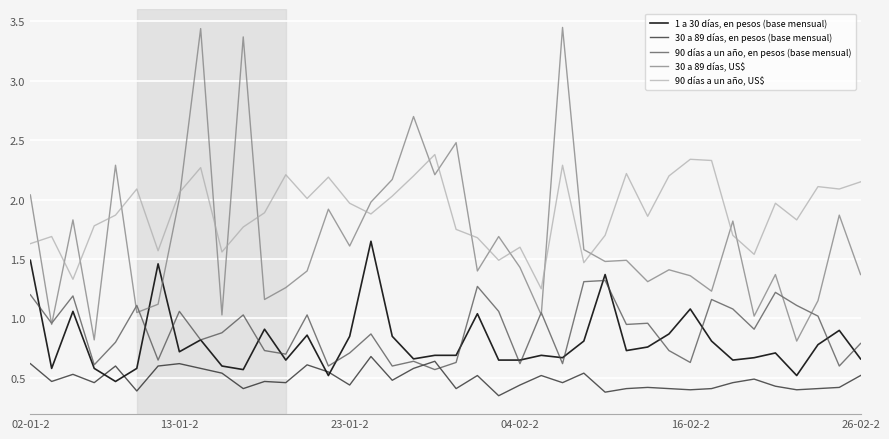

Reading left to right, transcribe all the data shown in this chart.

1 a 30 días, en pesos (base mensual): 1.5	0.6	1.1	0.6	0.5	0.6	1.5	0.7	0.8	0.6	0.6	0.9	0.7	0.9	0.5	0.8	1.6	0.8	0.7	0.7	0.7	1.0	0.7	0.7	0.7	0.7	0.8	1.4	0.7	0.8	0.9	1.1	0.8	0.7	0.7	0.7	0.5	0.8	0.9	0.7
30 a 89 días, en pesos (base mensual): 0.6	0.5	0.5	0.5	0.6	0.4	0.6	0.6	0.6	0.5	0.4	0.5	0.5	0.6	0.6	0.4	0.7	0.5	0.6	0.6	0.4	0.5	0.3	0.4	0.5	0.5	0.5	0.4	0.4	0.4	0.4	0.4	0.4	0.5	0.5	0.4	0.4	0.4	0.4	0.5
90 días a un año, en pesos (base mensual): 1.2	1.0	1.2	0.6	0.8	1.1	0.7	1.1	0.8	0.9	1.0	0.7	0.7	1.0	0.6	0.7	0.9	0.6	0.6	0.6	0.6	1.3	1.1	0.6	1.1	0.6	1.3	1.3	0.9	1.0	0.7	0.6	1.2	1.1	0.9	1.2	1.1	1.0	0.6	0.8
30 a 89 días, US$: 2.0	0.9	1.8	0.8	2.3	1.1	1.1	2.0	3.4	1.0	3.4	1.2	1.3	1.4	1.9	1.6	2.0	2.2	2.7	2.2	2.5	1.4	1.7	1.4	1.0	3.5	1.6	1.5	1.5	1.3	1.4	1.4	1.2	1.8	1.0	1.4	0.8	1.1	1.9	1.4
90 días a un año, US$: 1.6	1.7	1.3	1.8	1.9	2.1	1.6	2.1	2.3	1.6	1.8	1.9	2.2	2.0	2.2	2.0	1.9	2.0	2.2	2.4	1.8	1.7	1.5	1.6	1.2	2.3	1.5	1.7	2.2	1.9	2.2	2.3	2.3	1.7	1.5	2.0	1.8	2.1	2.1	2.1